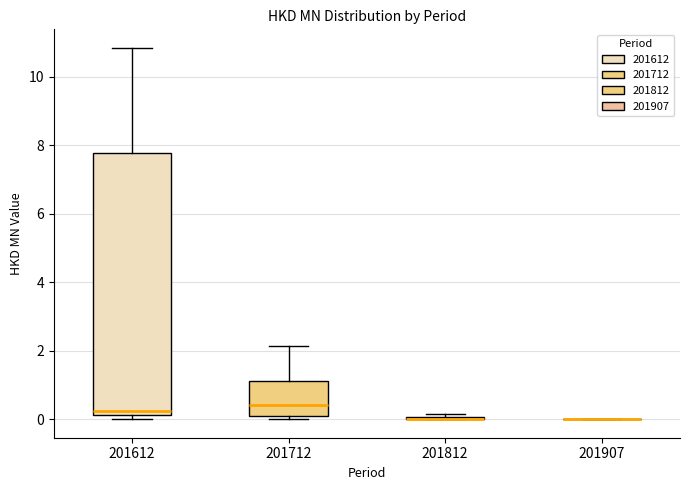

Comparing the boxes themselves (not the whiskers), which one is the tallest?

201612